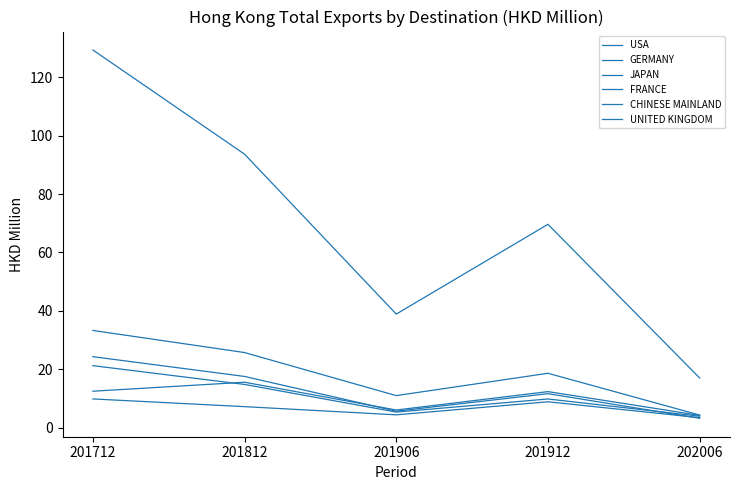

Where does the JAPAN series first go above 12?

201712